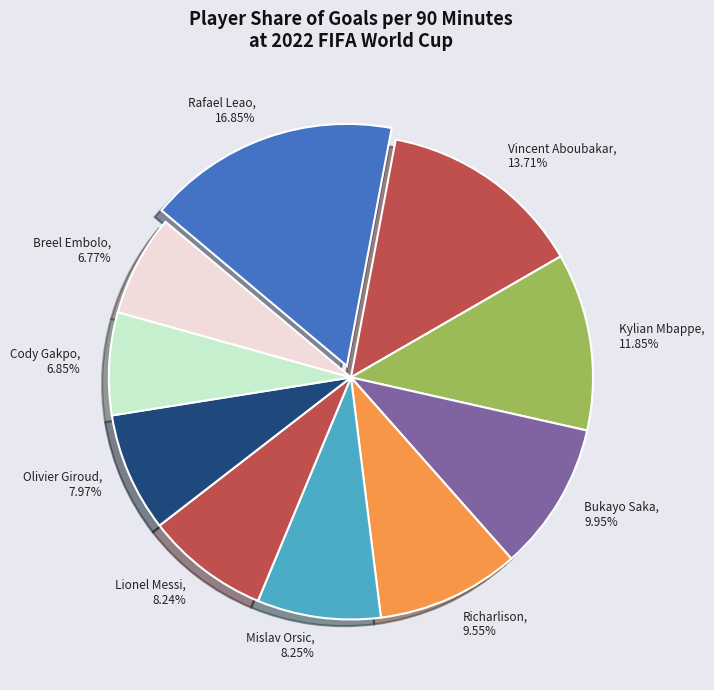

What is the largest slice in the pie chart?

Rafael Leao